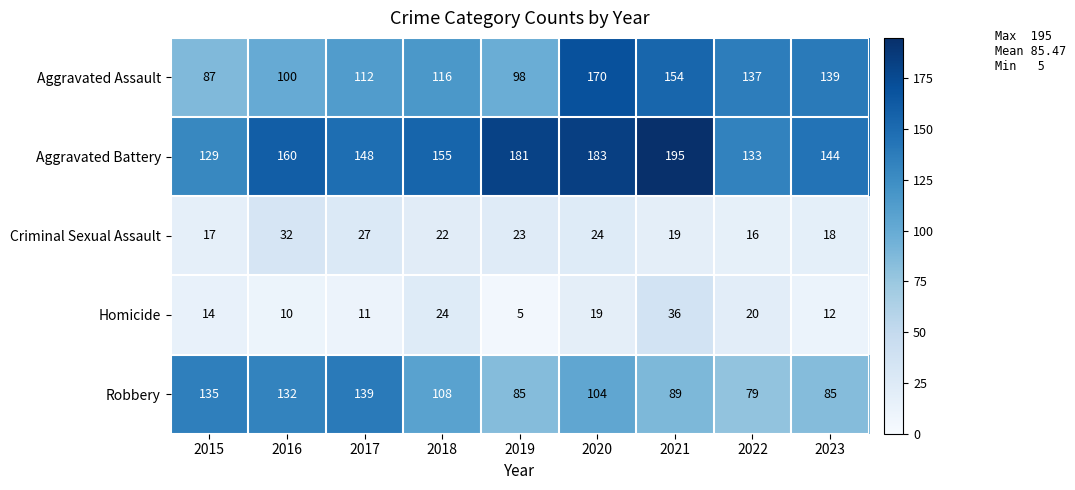

Which category has the lowest value in the Robbery series?

2022